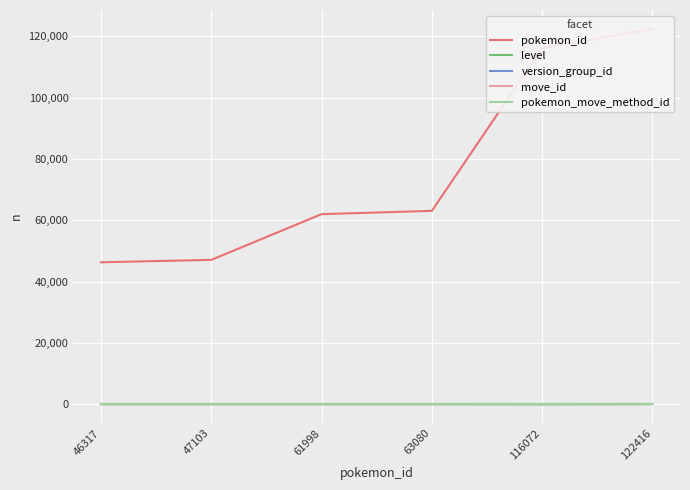

What is the sum of the level values at 122416 and 116072?

82